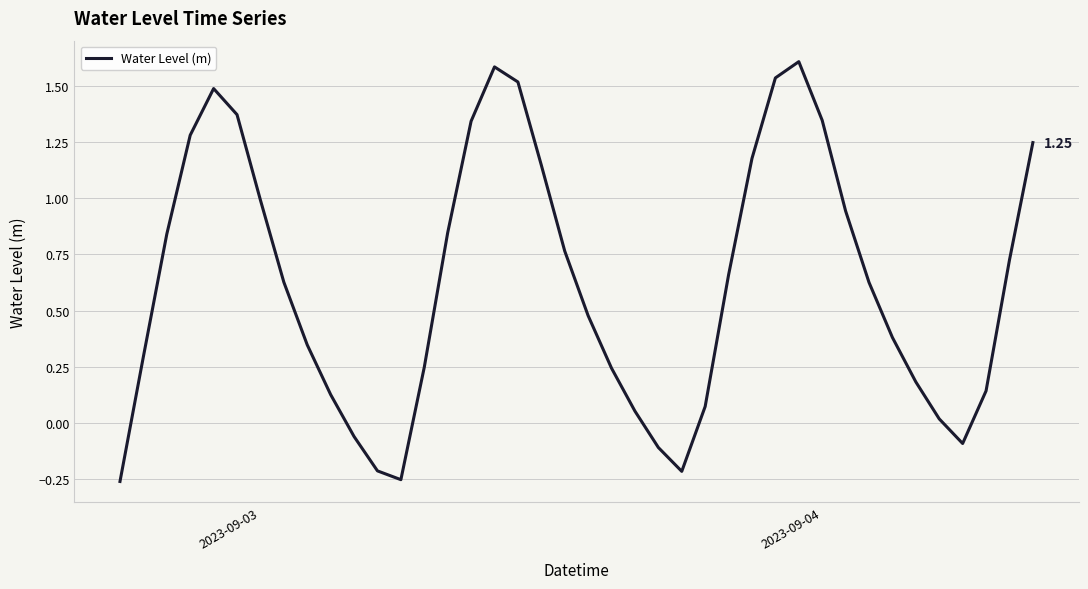

What is the difference between the maximum and minimum values?

1.9